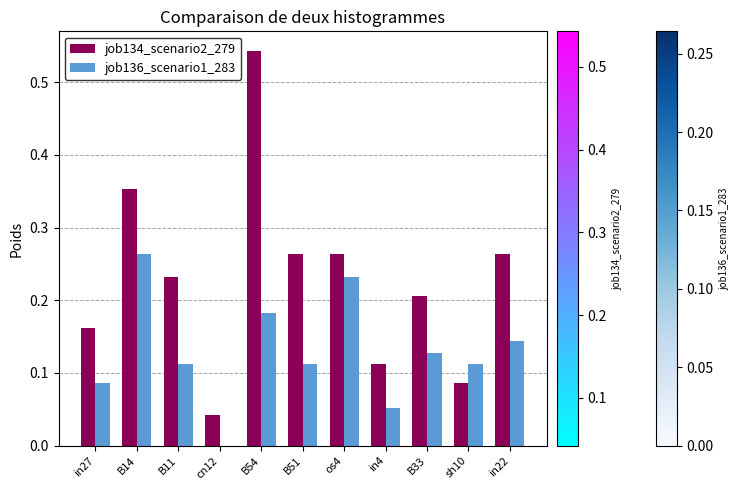

How many groups of bars are there?

11